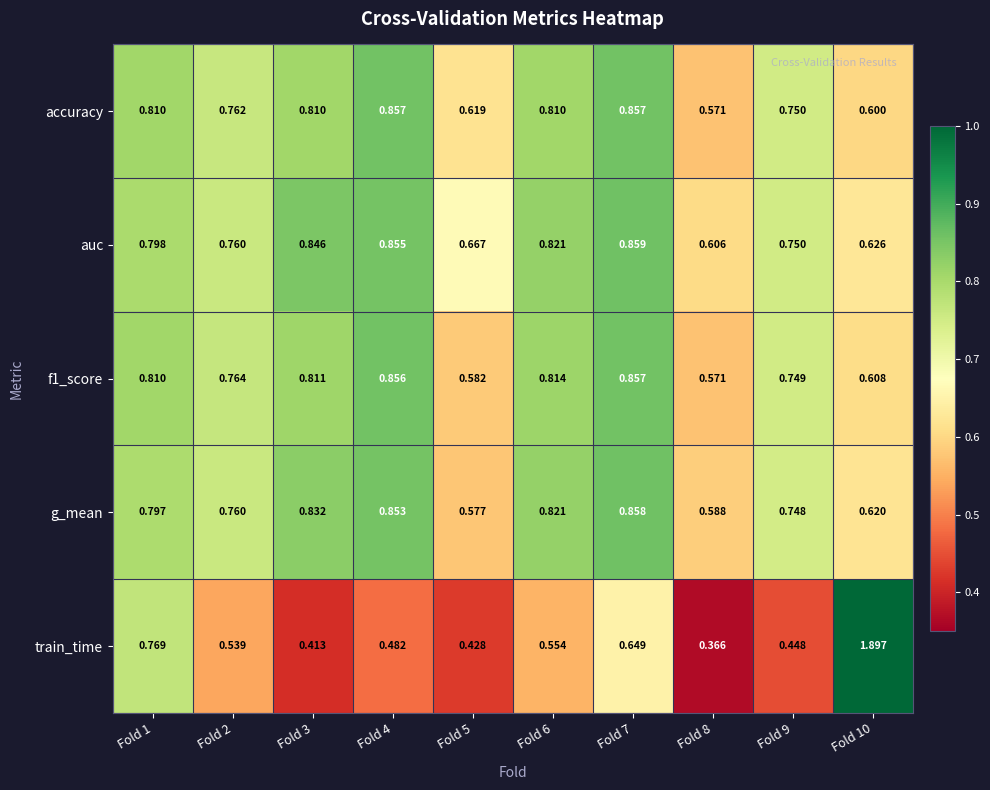

Which series changed the most between Fold 2 and Fold 10?

train_time